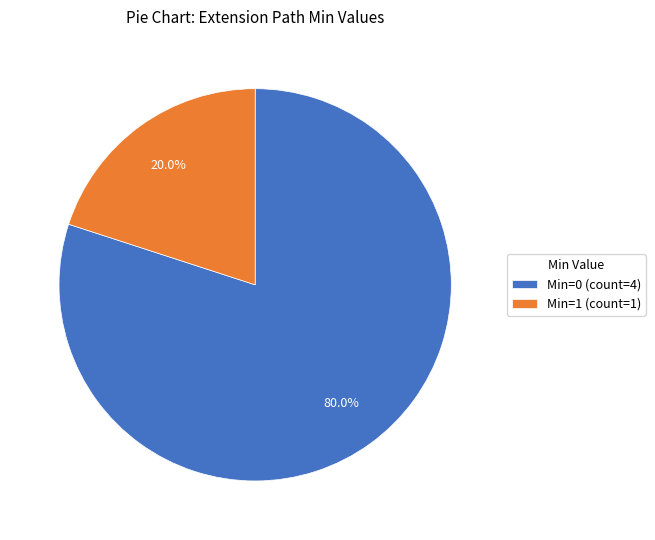

Rank the categories by value from highest to lowest.

Min=0 (count=4), Min=1 (count=1)